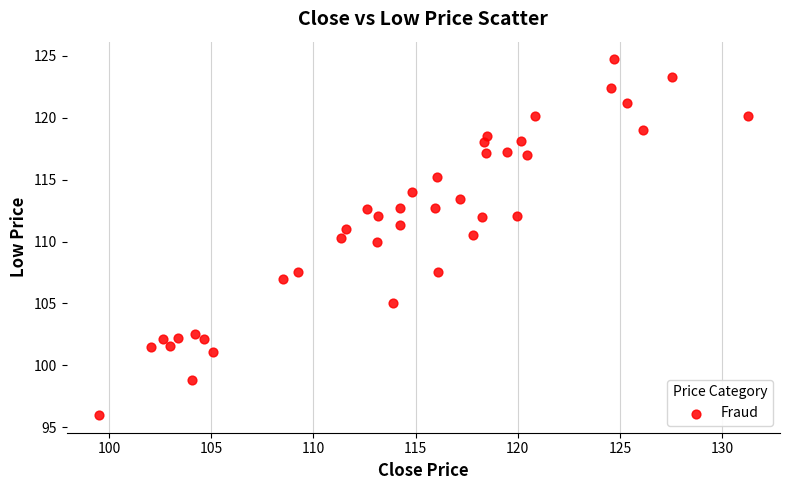

What is the range of Y values (max minus min)?

28.7